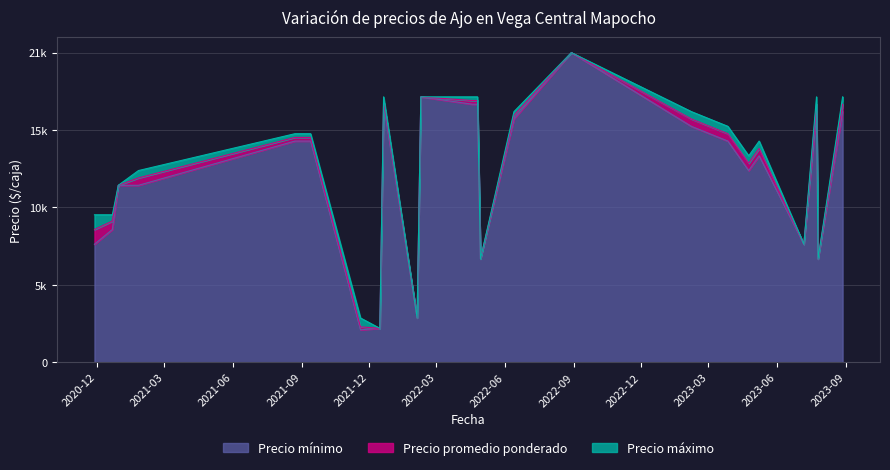

At how many categories does at least one series exceed 5342?

21